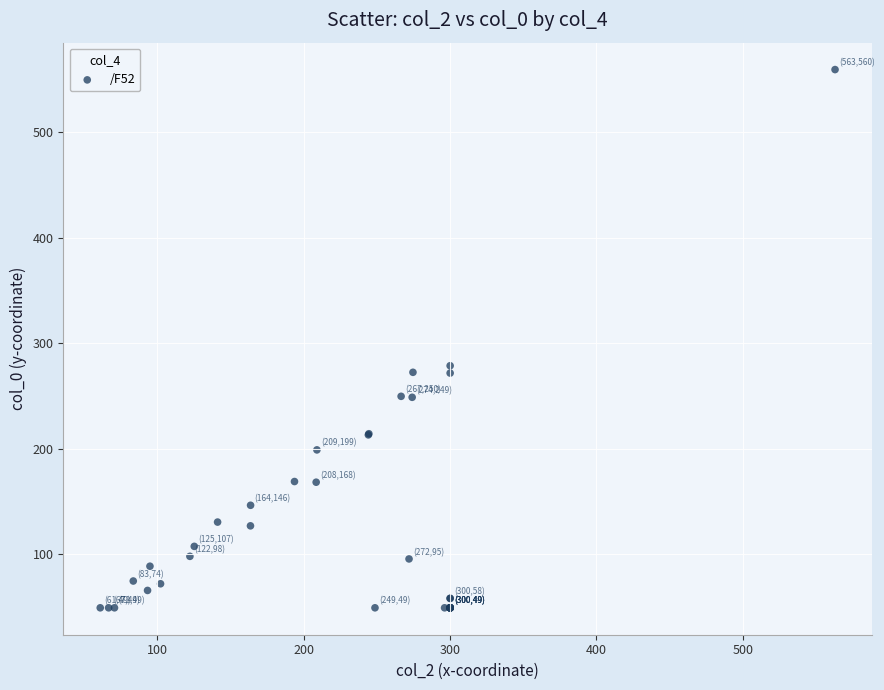

What Y value in the scatter plot is closest to 304?

278.6